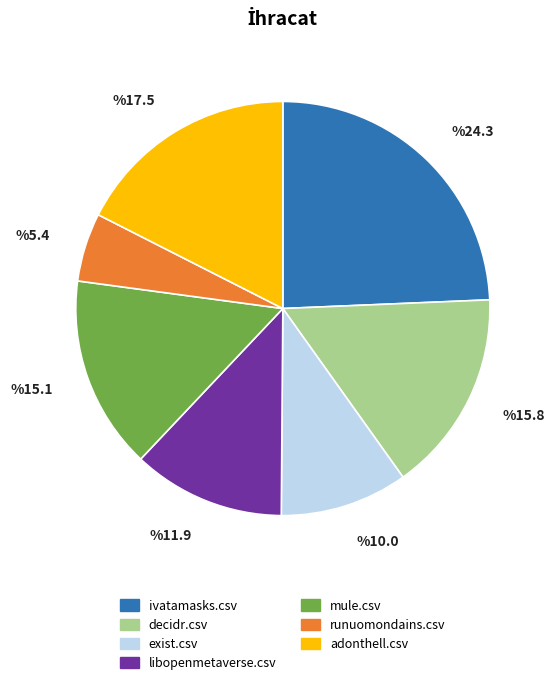

Rank the categories by value from lowest to highest.

runuomondains.csv, exist.csv, libopenmetaverse.csv, mule.csv, decidr.csv, adonthell.csv, ivatamasks.csv